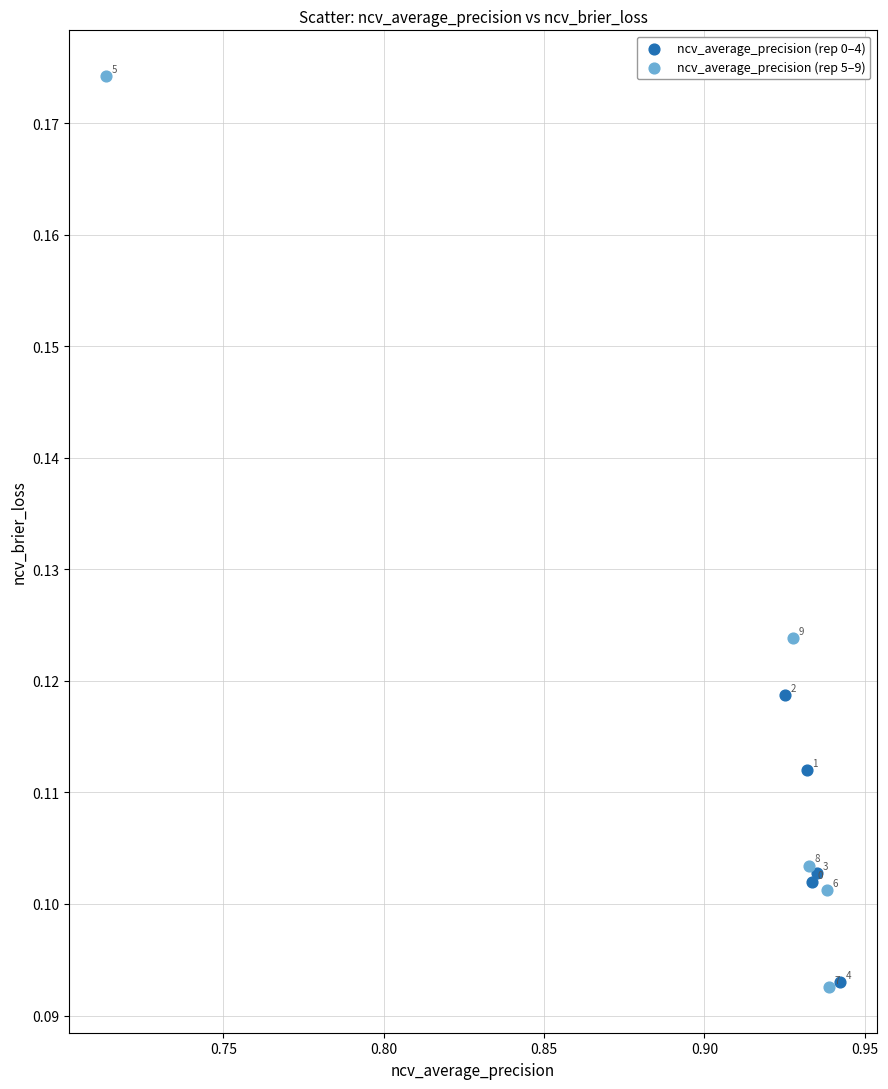

Which series has the widest spread of Y values?

ncv_average_precision (rep 5–9)